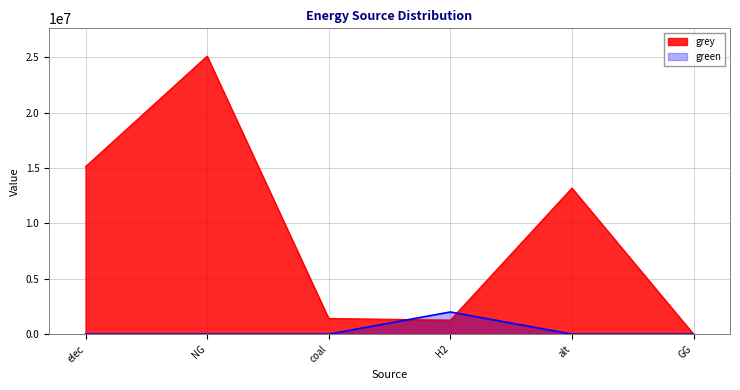

The green series shows 3163150.2 at H2. True or false?

False